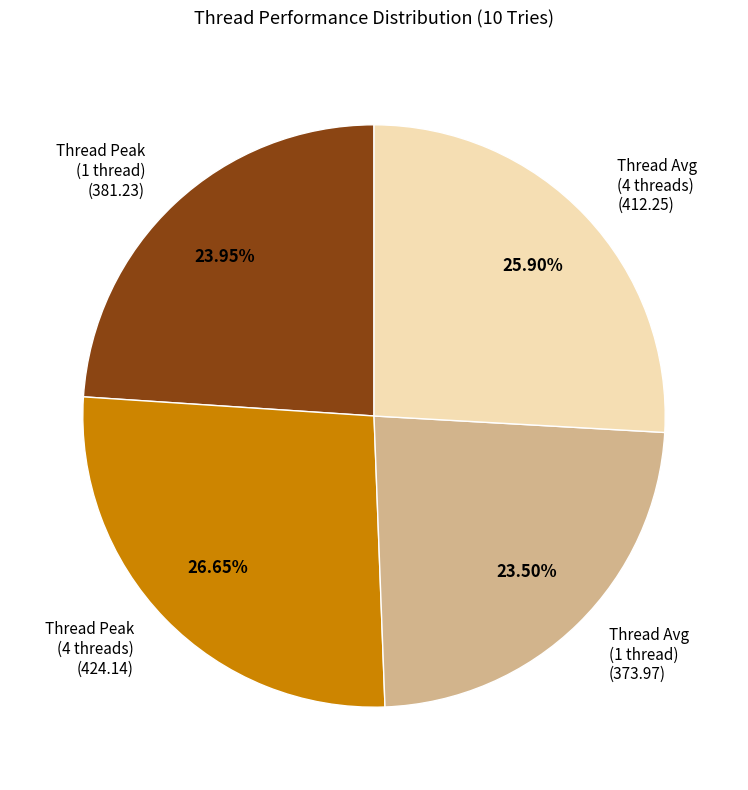

Between Thread Avg (4 threads) (412.25) and Thread Peak (4 threads) (424.14), which is larger?

Thread Peak (4 threads) (424.14)